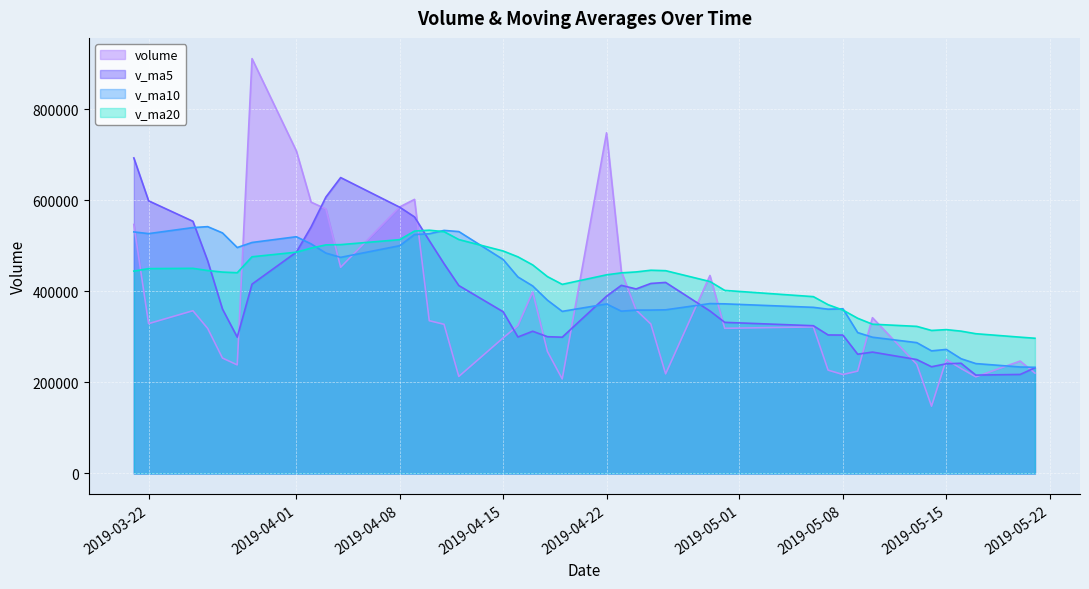

List the series in order of their overall mean, highest first.

v_ma20, v_ma10, v_ma5, volume